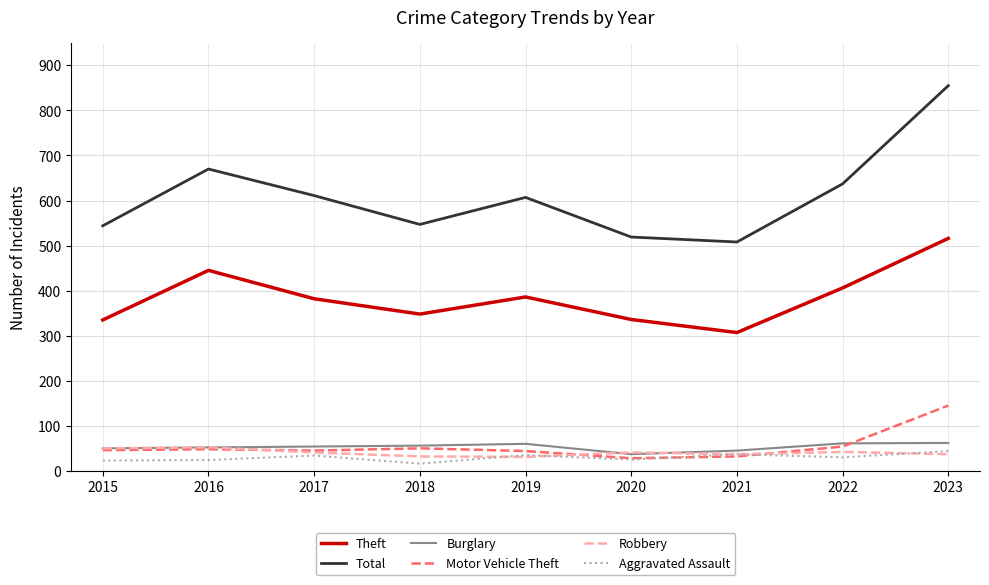

At which label does Aggravated Assault first exceed 30?

2017